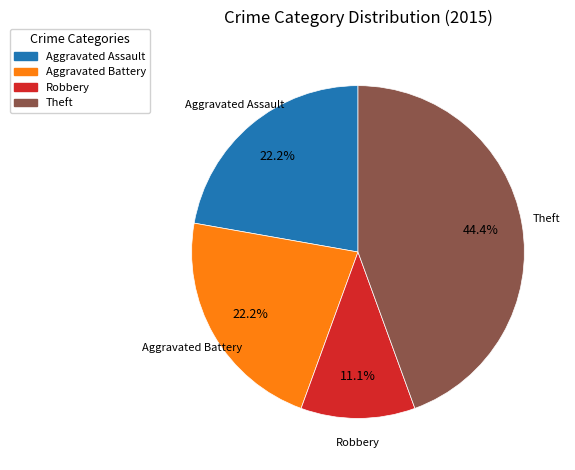

Which category has the biggest portion of the pie?

Theft